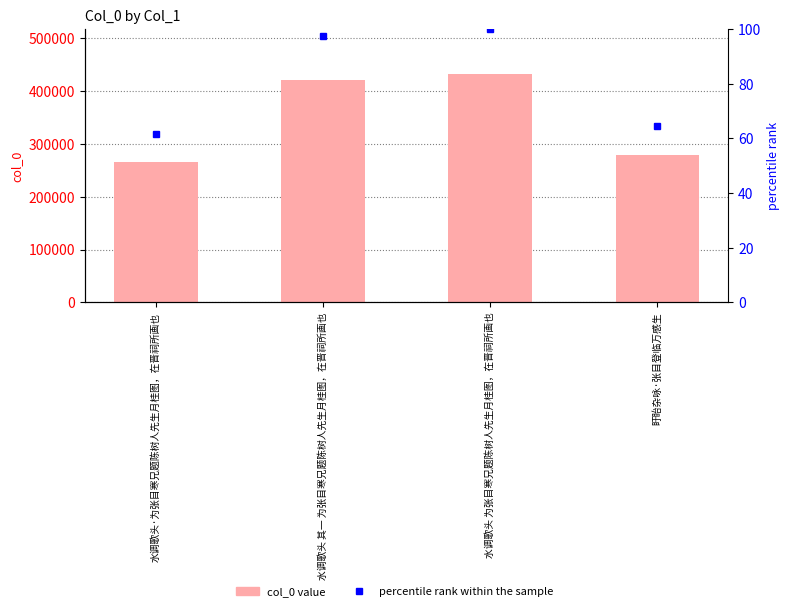

Where is percentile rank within the sample nearest to the value 80?

盱眙杂咏·张目登临万感生